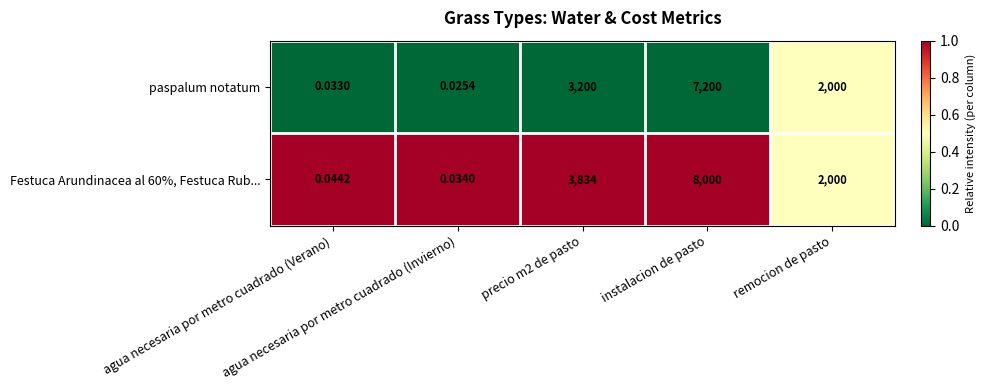

How many data points does each series have?

5